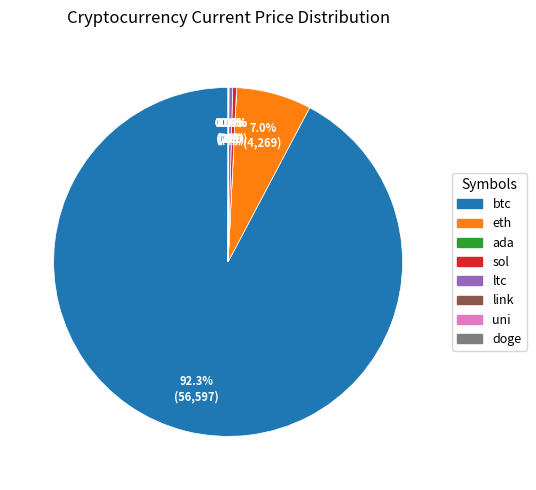

Combined, do btc and eth account for over 50%?

Yes